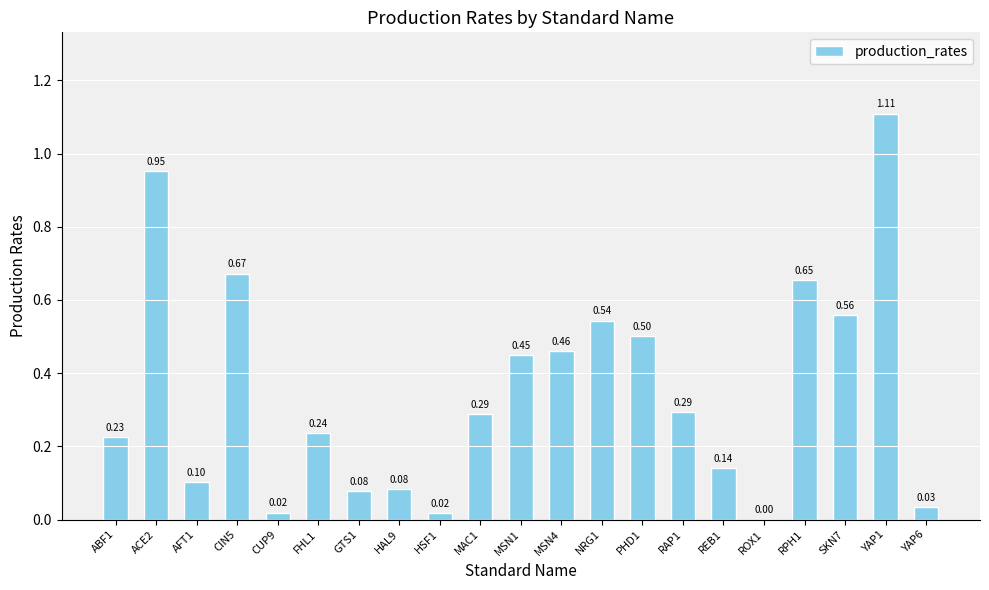

How many values exceed 0?

20